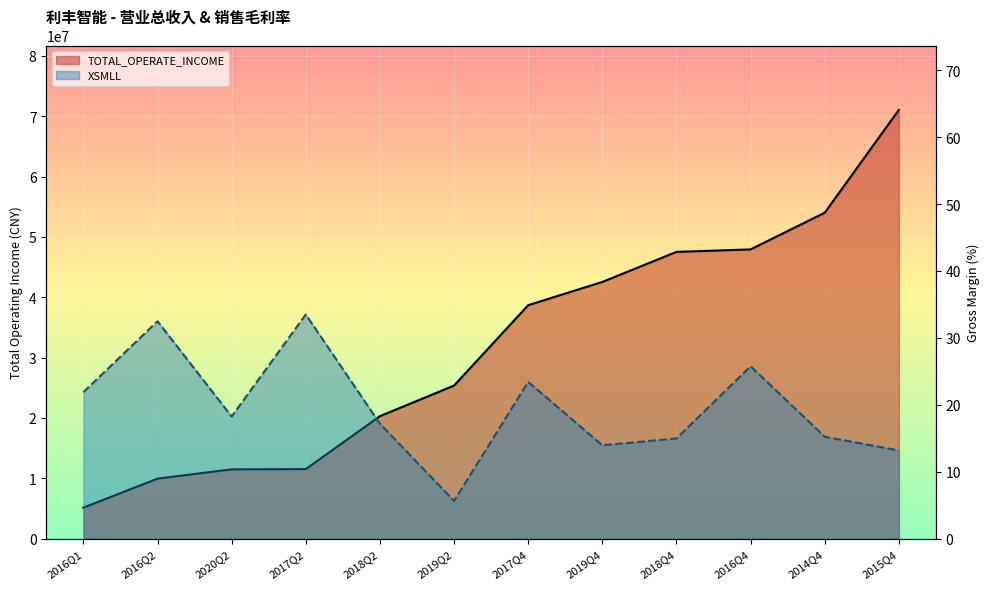

What position from the right is 2016Q4?

3